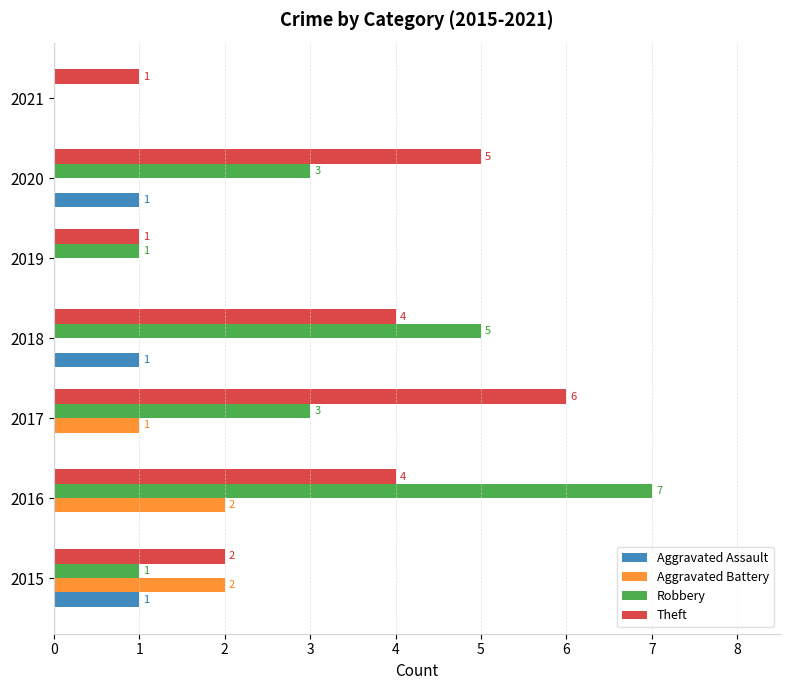

How many categories are shown in the chart?

7